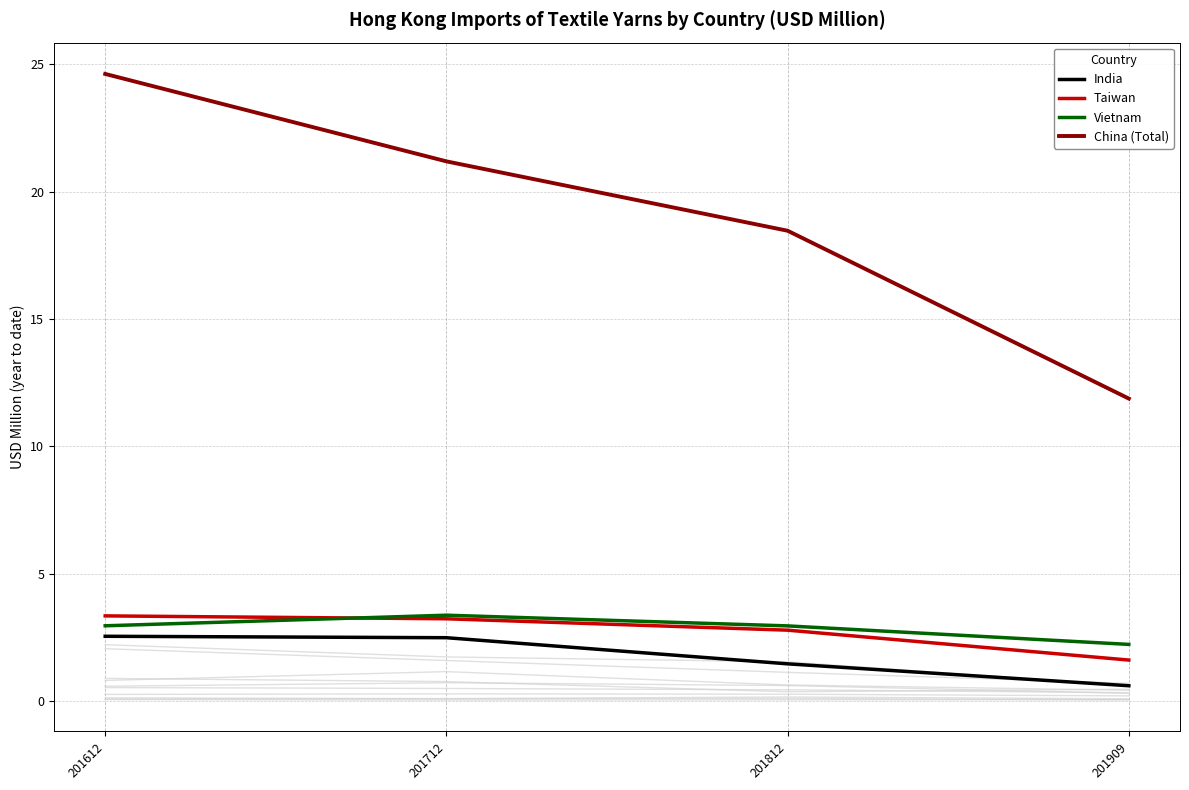

What are all the series names shown in the legend?

India, Taiwan, Vietnam, China (Total)